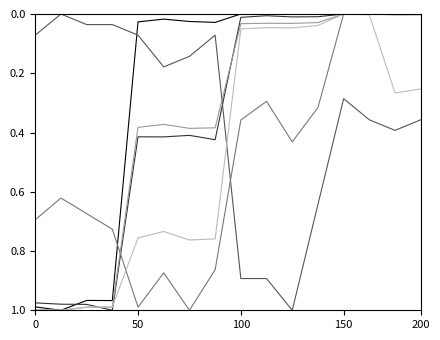

The Small House series shows 1.4 at 150. True or false?

False